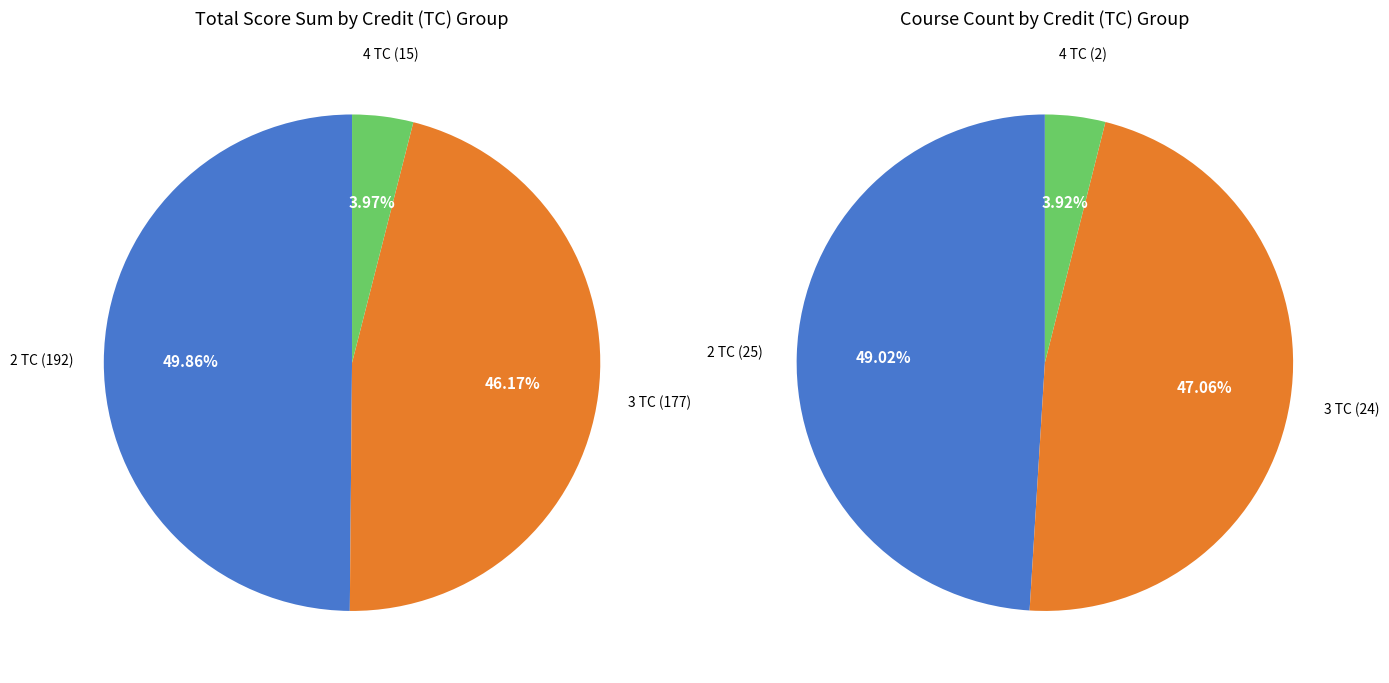

Combined, do 3 TC and 4 TC account for over 50%?

Yes